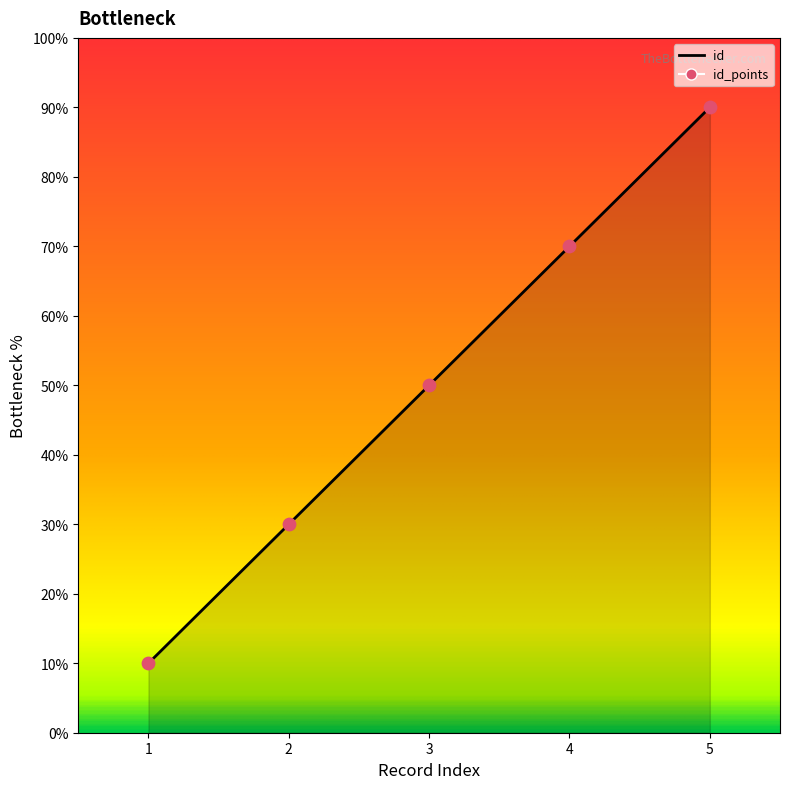

Approximately how many times larger is the value at 2 compared to 3?

0.6